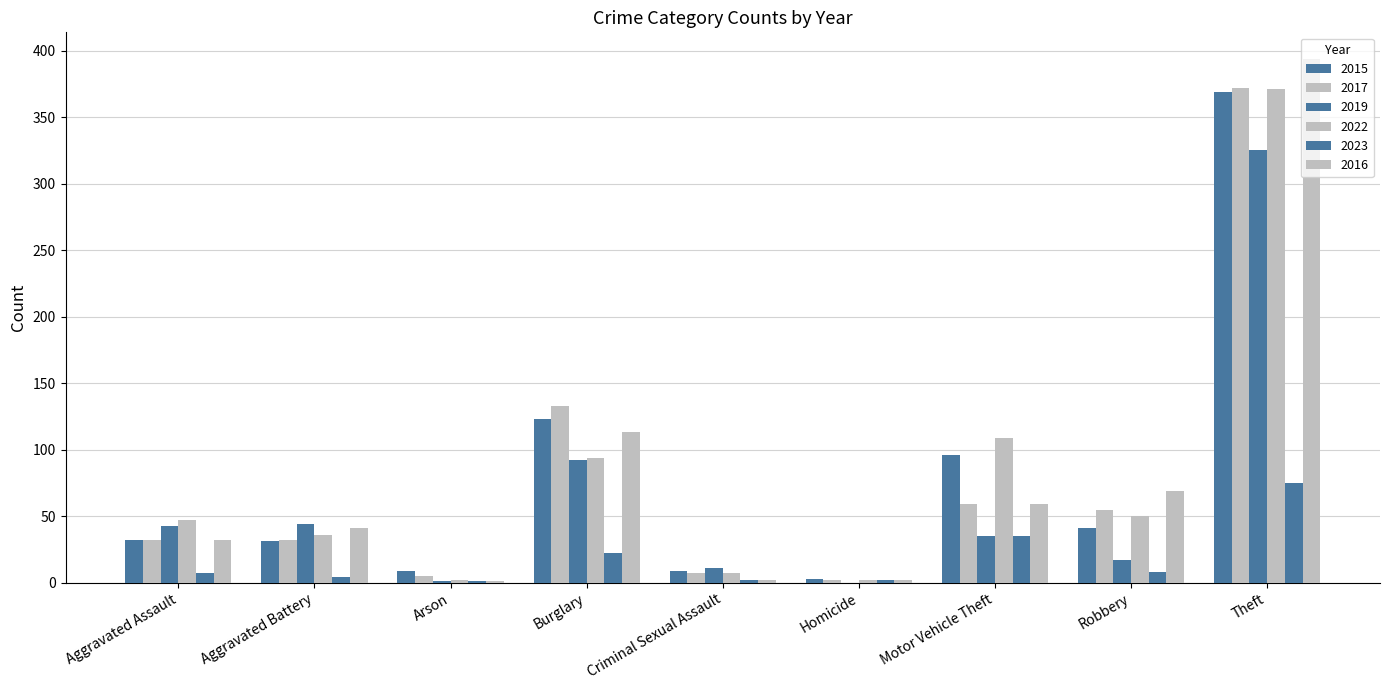

How many data points does each series have?

9